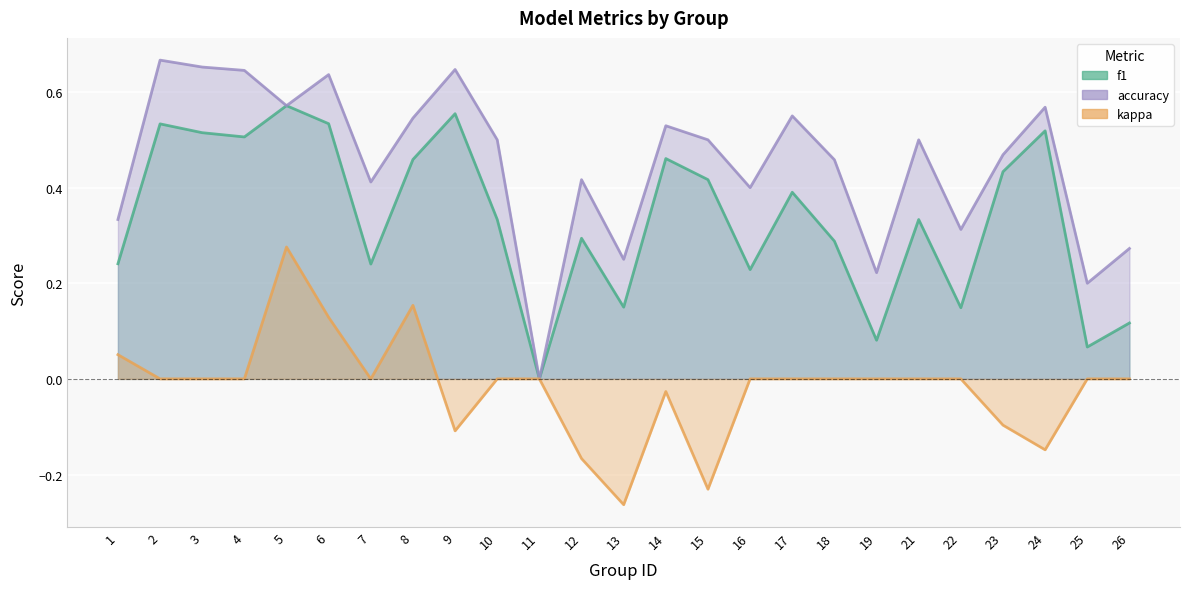

Rank the series by their average value, from lowest to highest.

kappa, f1, accuracy